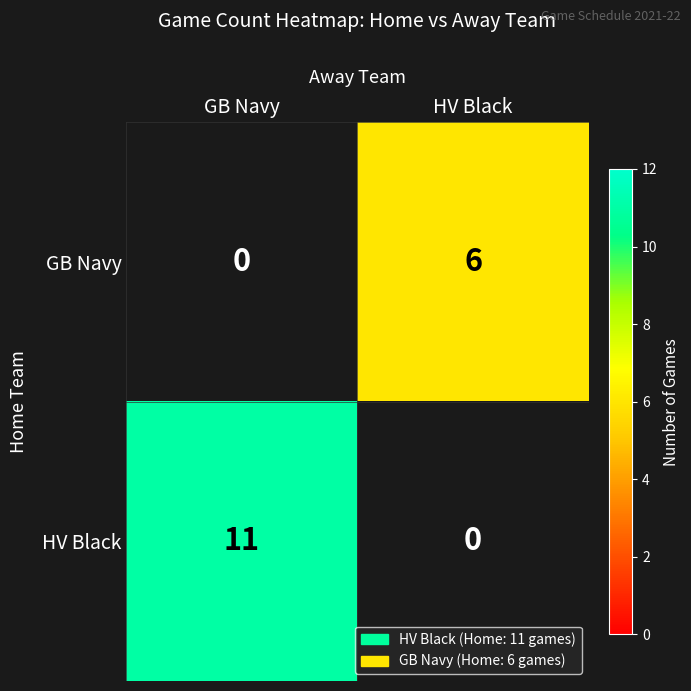

True or false: GB Navy has a value of 6 at HV Black.

True